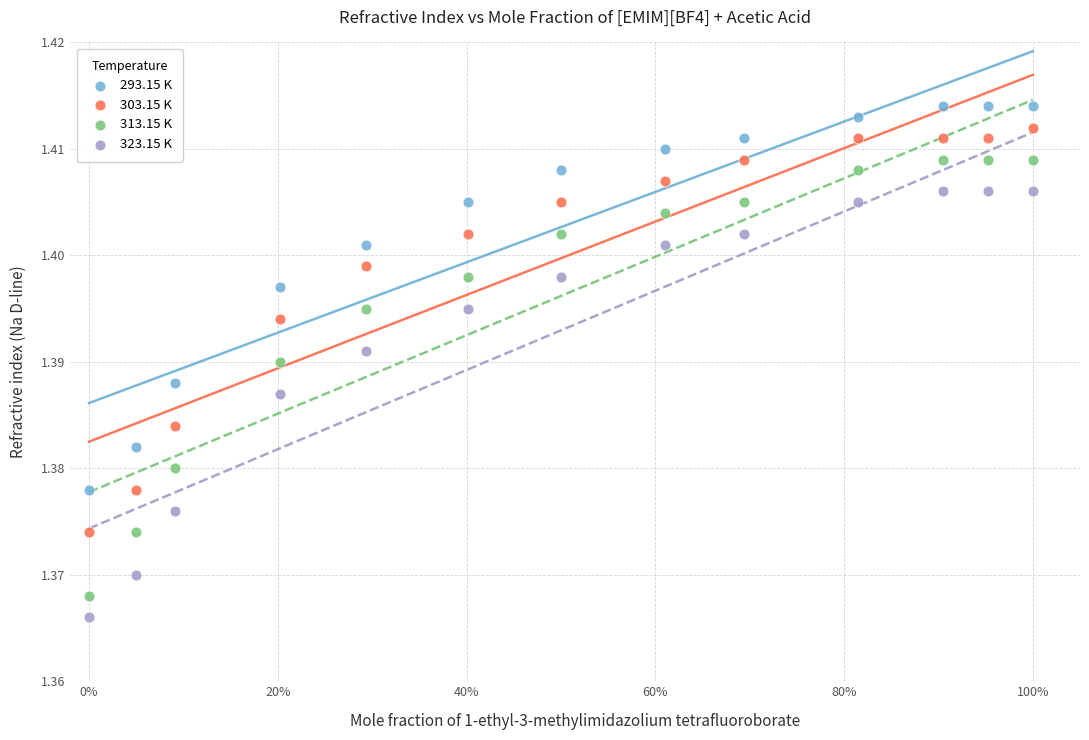

Which series has the largest Y range (max minus min)?

313.15 K